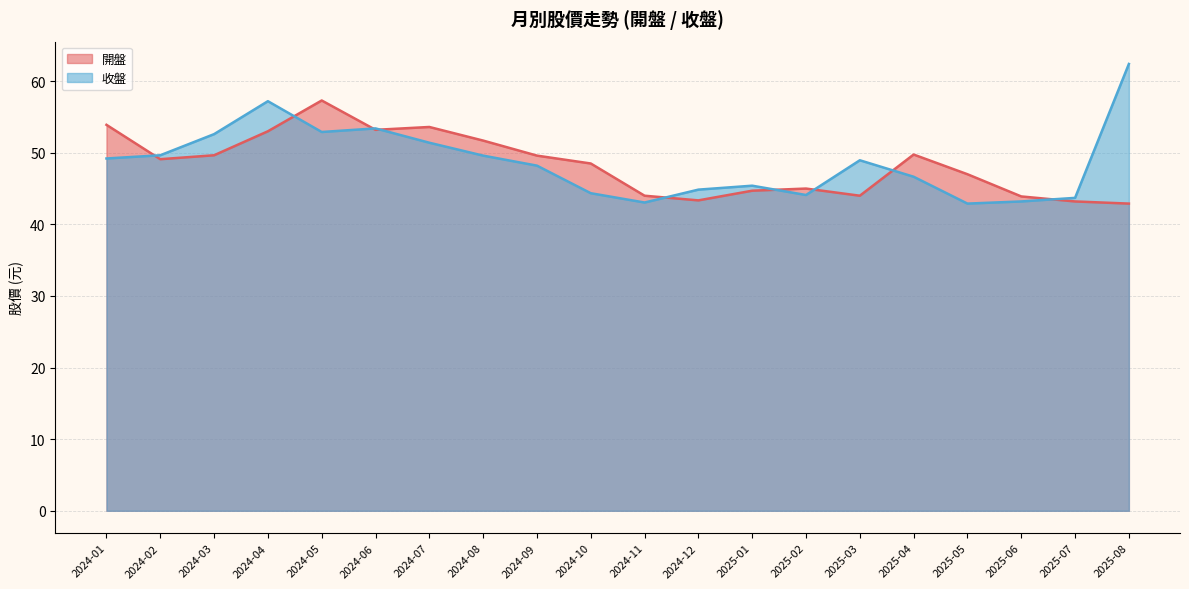

Which category has the highest value in the 開盤 series?

2024-05